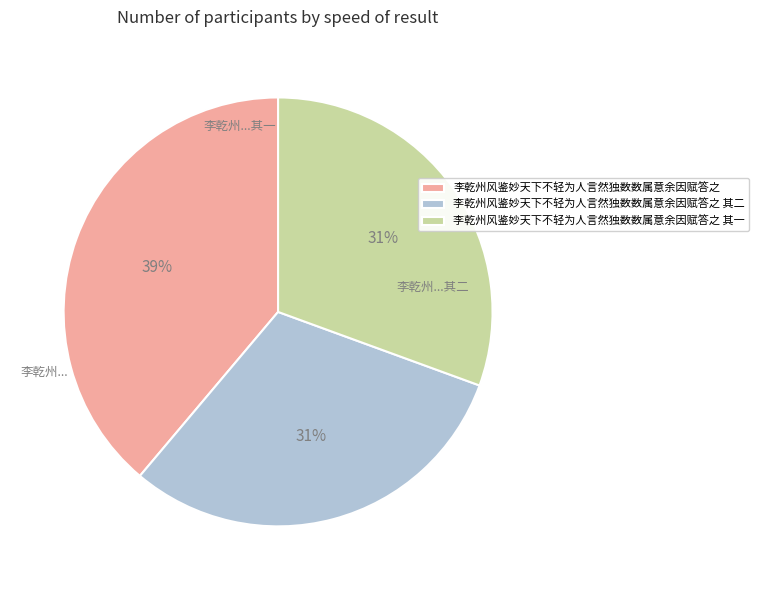

To the nearest percent, what is the average slice percentage?

33%